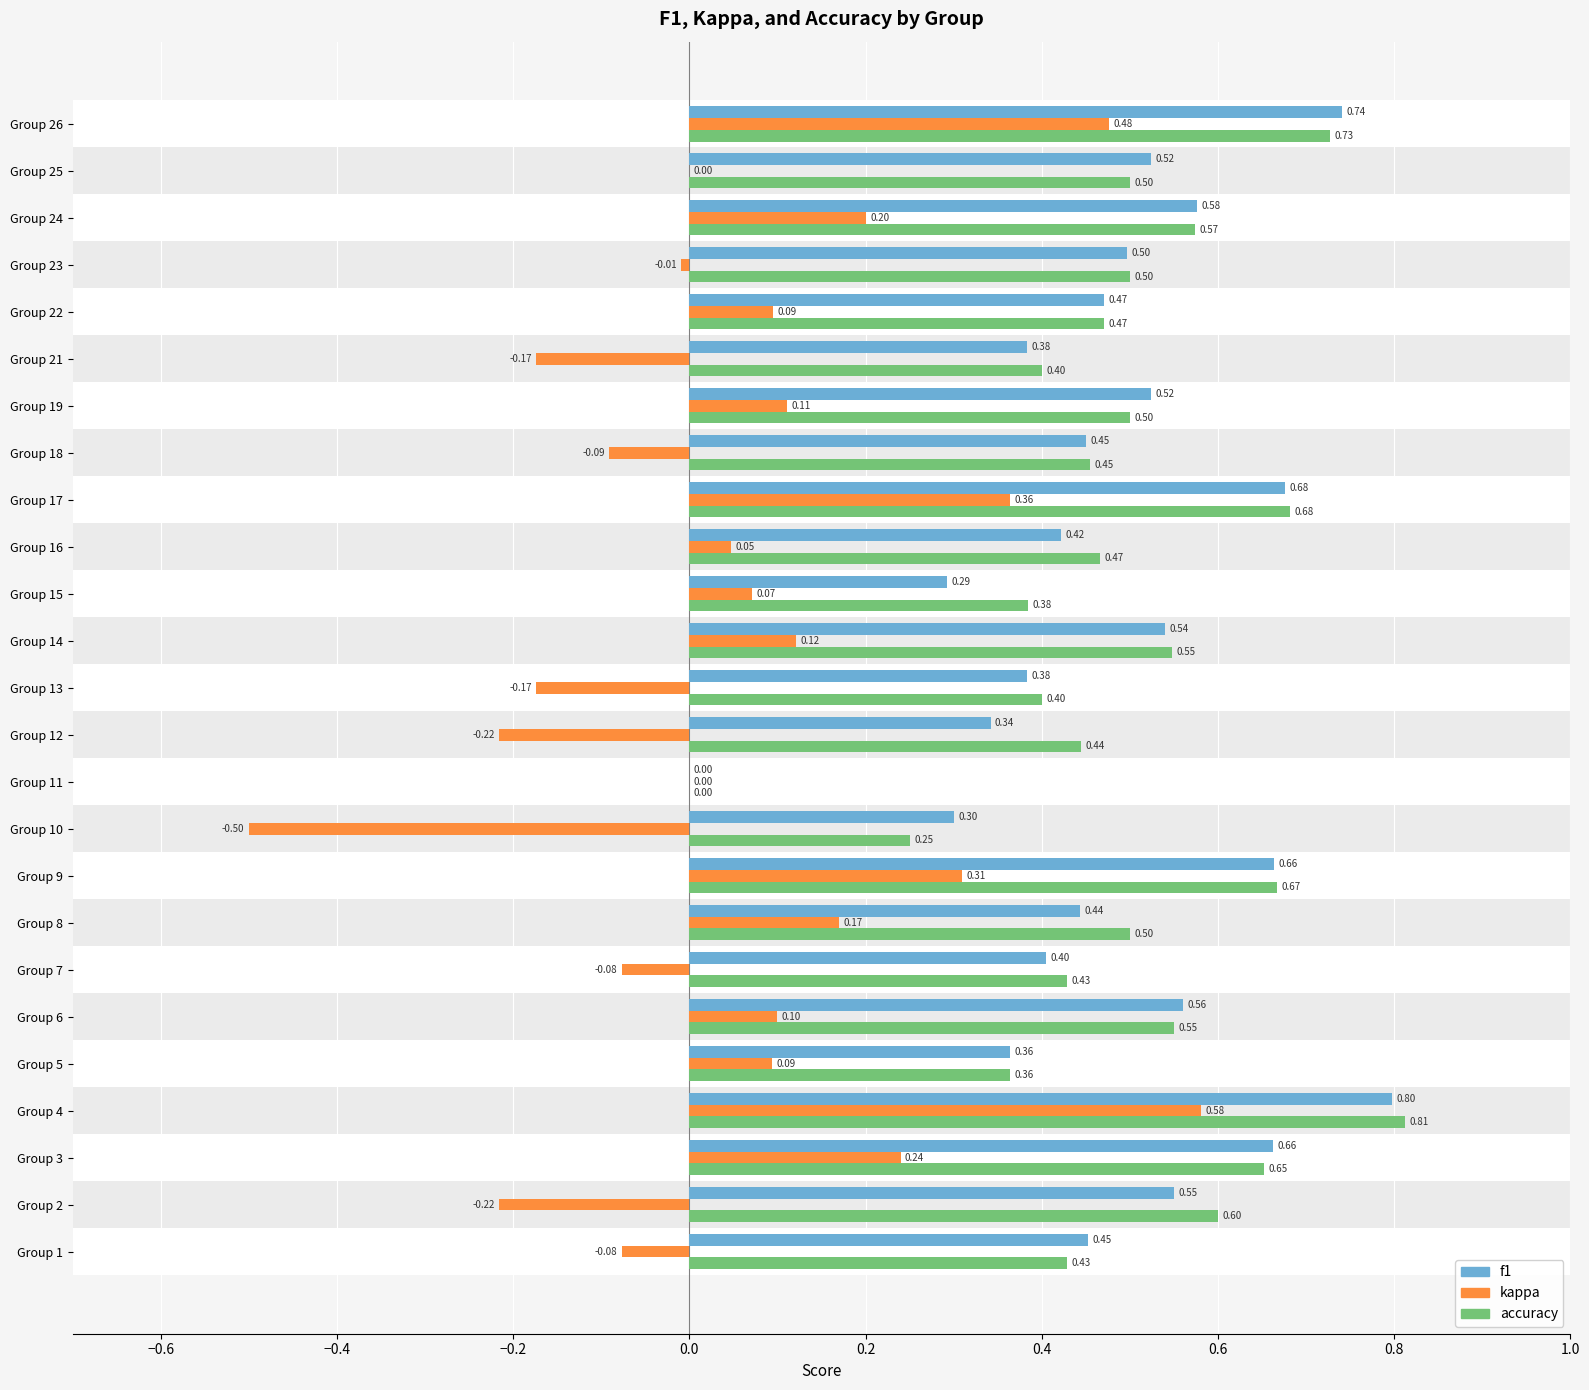

Which series has the largest total across all categories?

accuracy